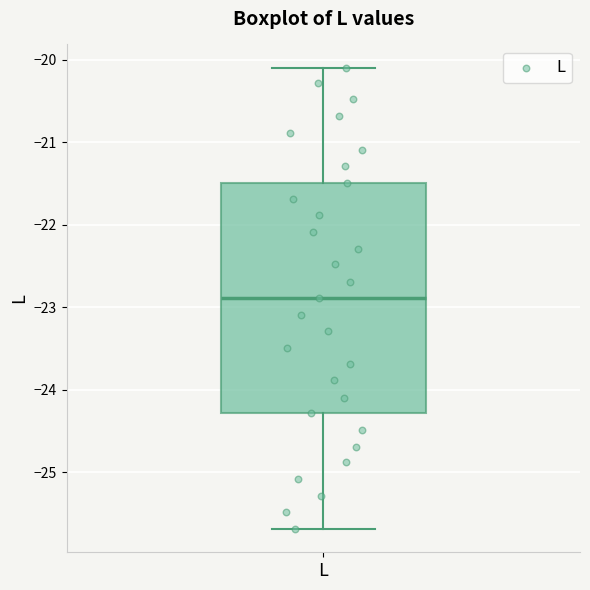

Where does the upper whisker of the box for L end on the y-axis? The values are not printed on the chart, so give them approximately, as read against the axis.

-20.1